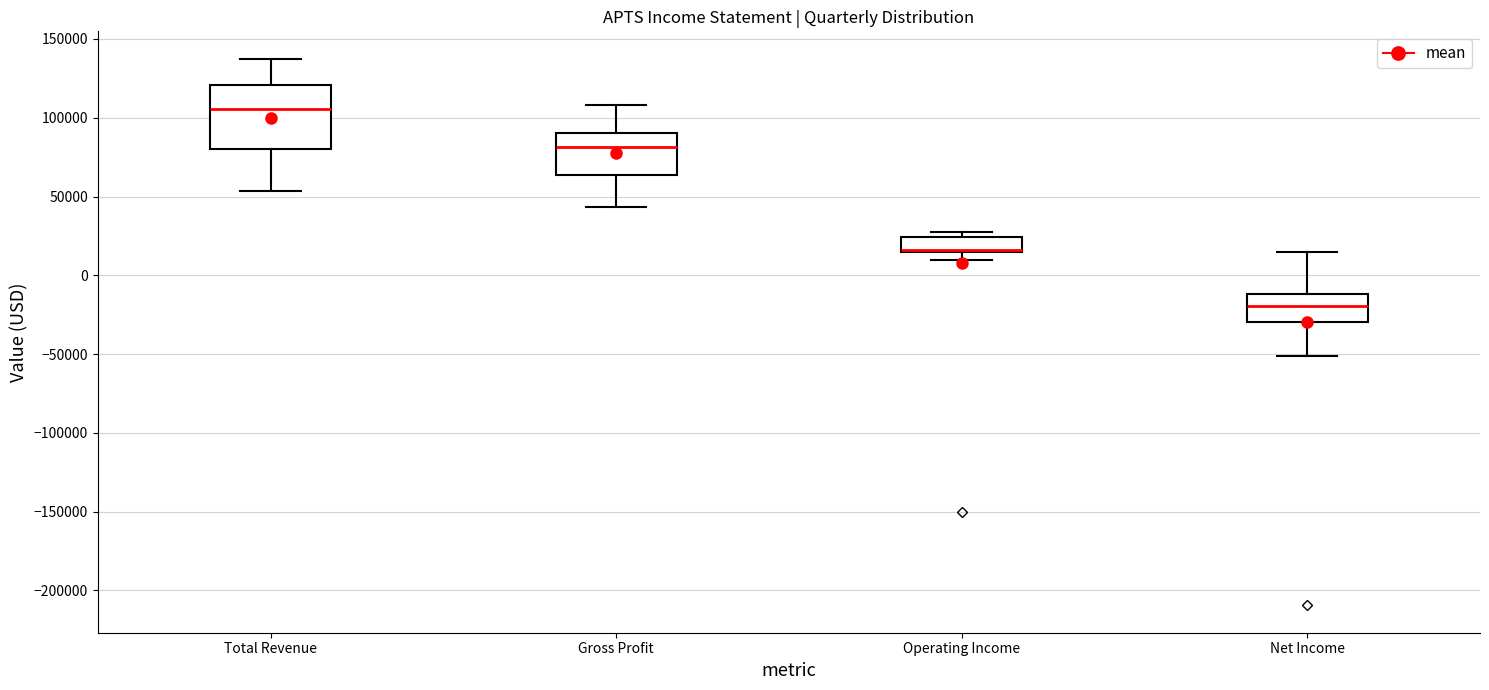

Where does the upper whisker of the box for Net Income end on the y-axis? The values are not printed on the chart, so give them approximately, as read against the axis.

15000